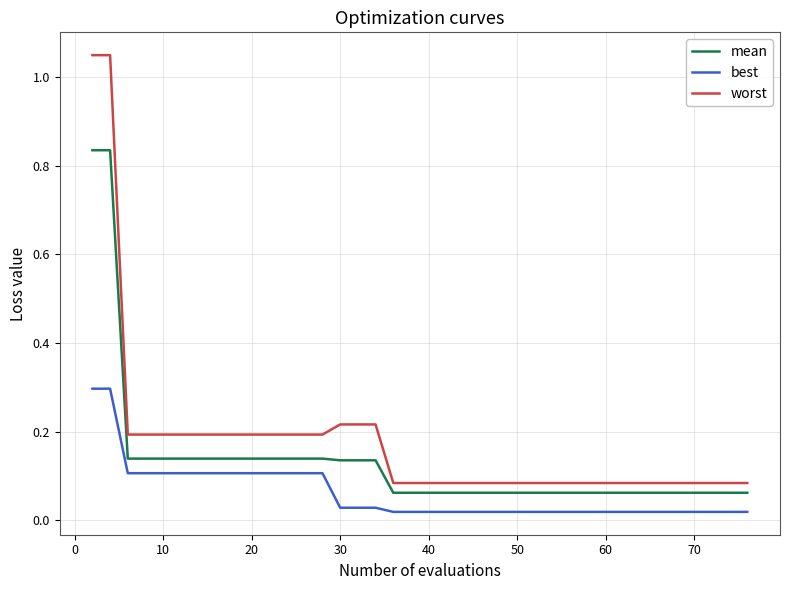

True or false: mean and best cross at least once.

False